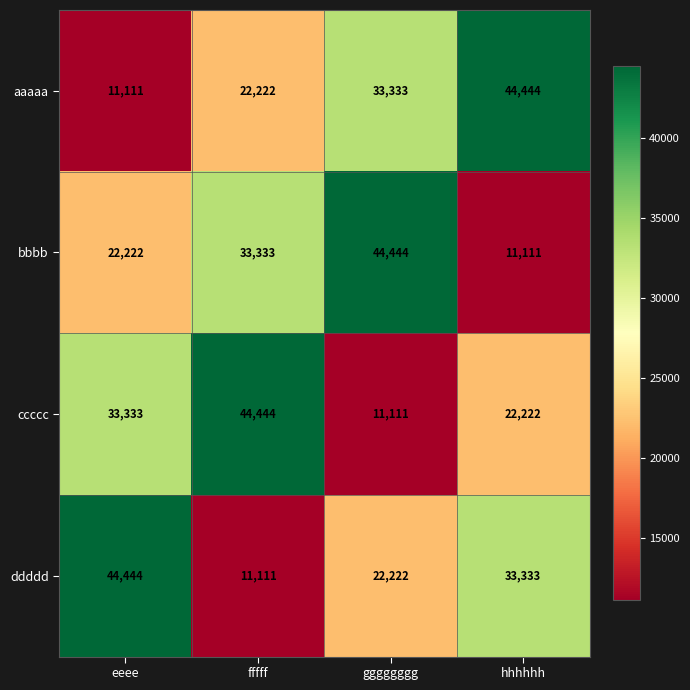

What is the total value across all series at hhhhhh?

111110